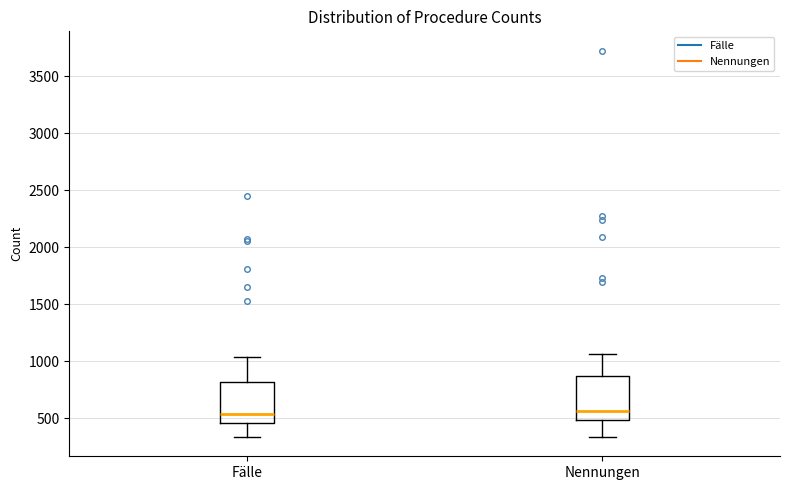

Where does the upper whisker of the box for Nennungen end on the y-axis? The values are not printed on the chart, so give them approximately, as read against the axis.

1050